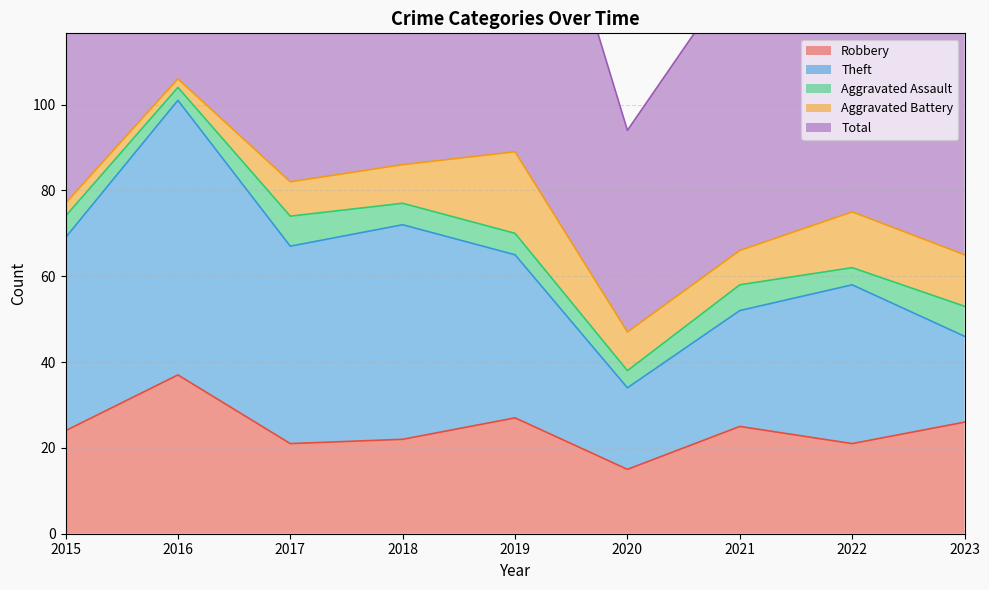

True or false: Theft and Total intersect in this chart.

False